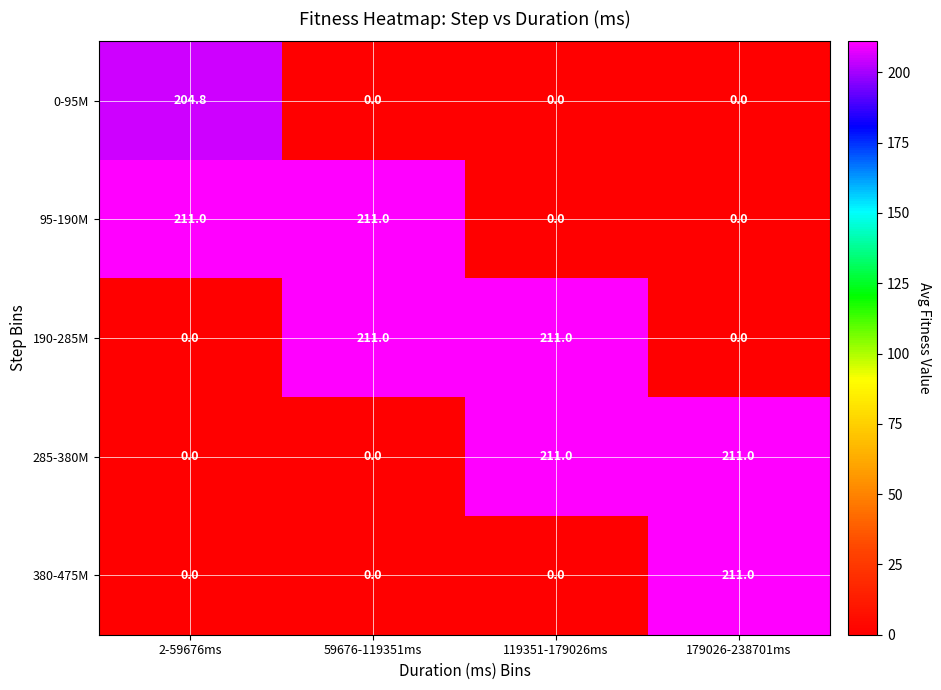

Reading left to right, what are all the values shown in this chart?

0-95M: 204.8	0.0	0.0	0.0
95-190M: 211.0	211.0	0.0	0.0
190-285M: 0.0	211.0	211.0	0.0
285-380M: 0.0	0.0	211.0	211.0
380-475M: 0.0	0.0	0.0	211.0